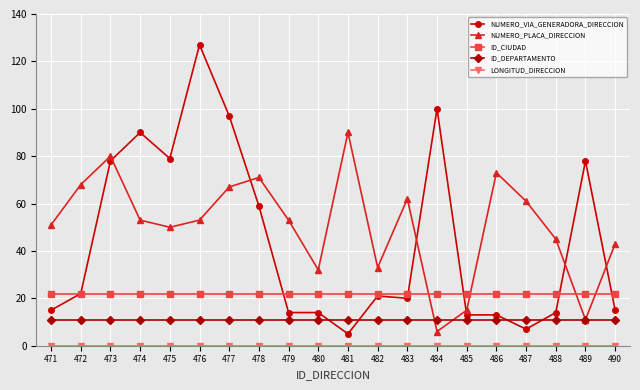

Which series has the widest spread of values?

NUMERO_VIA_GENERADORA_DIRECCION